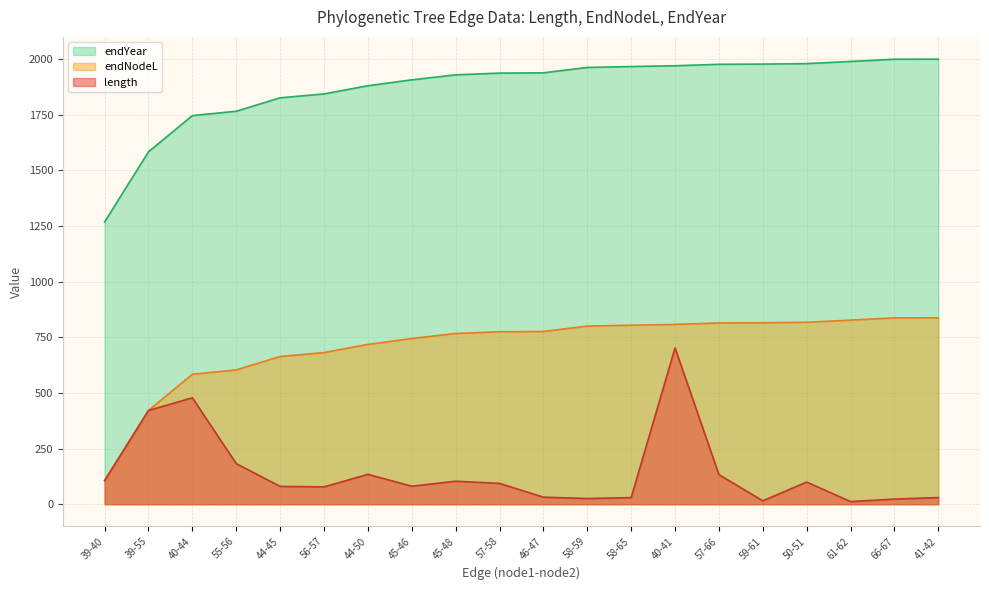

Is the value of length at 57-58 greater than the value of endYear at 39-40?

No